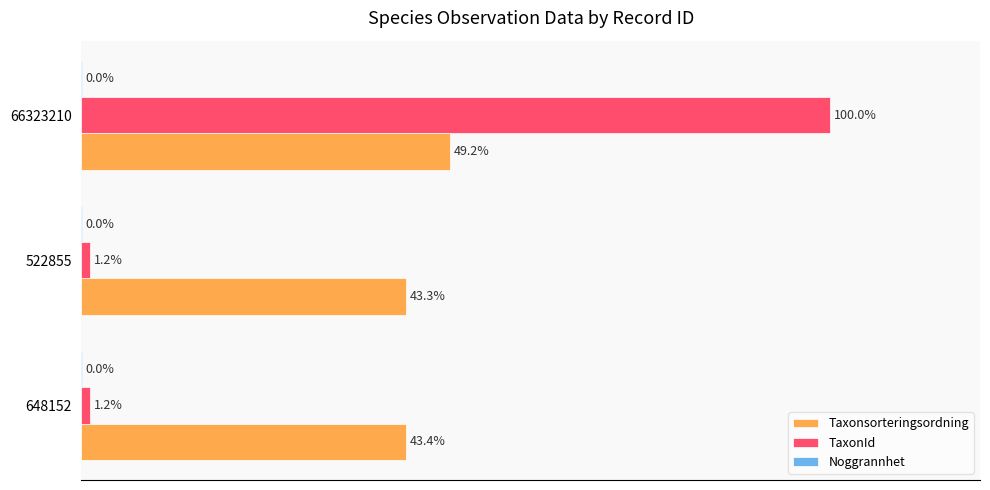

Which series changed the most between 522855 and 66323210?

TaxonId